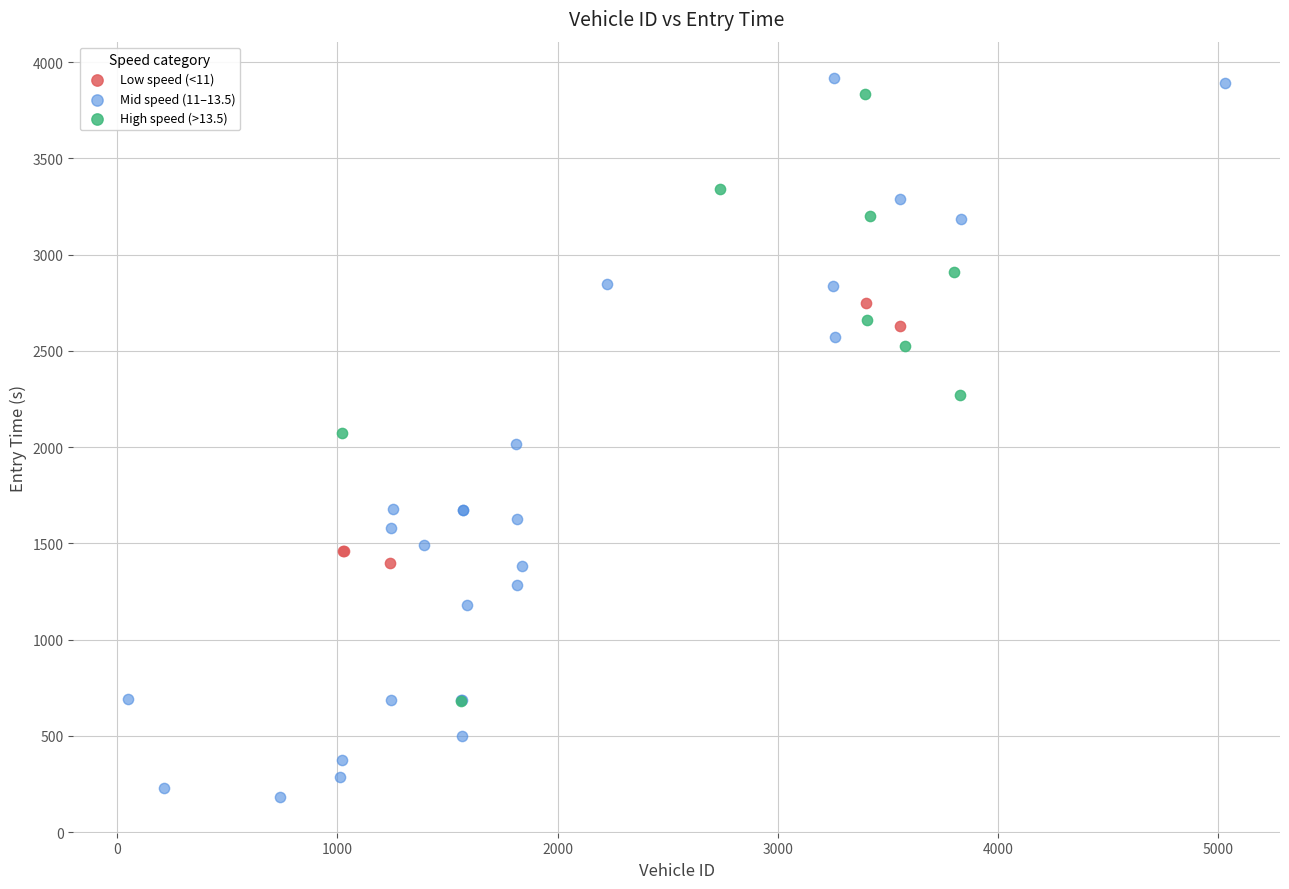

Which series has the largest Y range (max minus min)?

Mid speed (11–13.5)